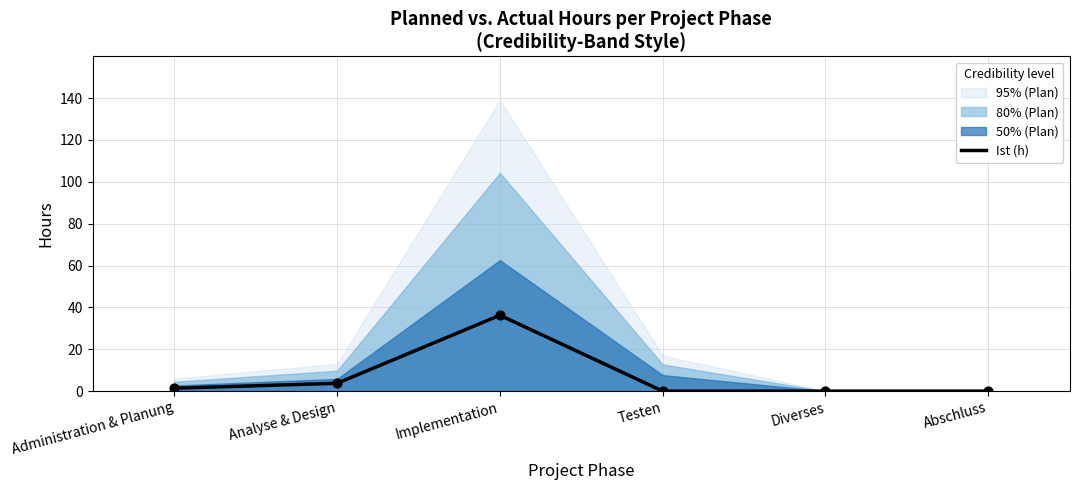

Between Testen and Administration & Planung, which is larger?

Administration & Planung